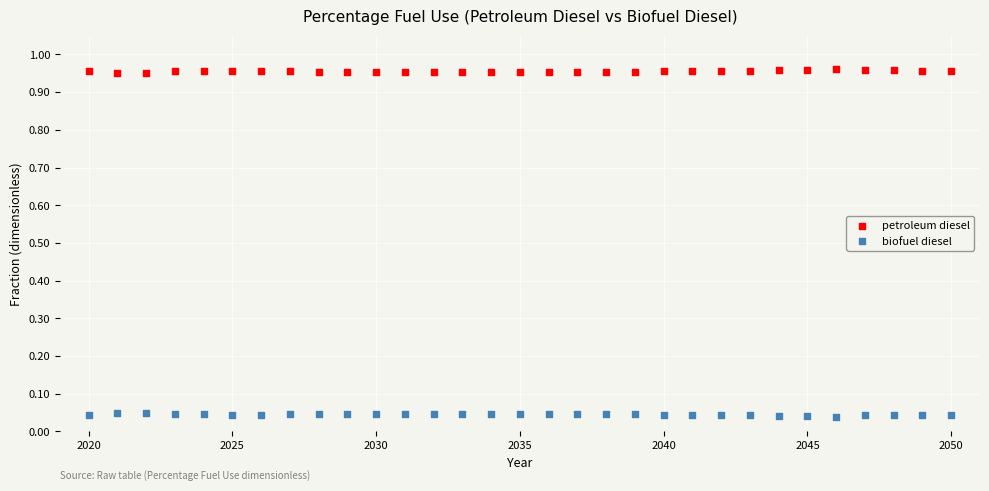

Which series contains the lowest Y value?

biofuel diesel